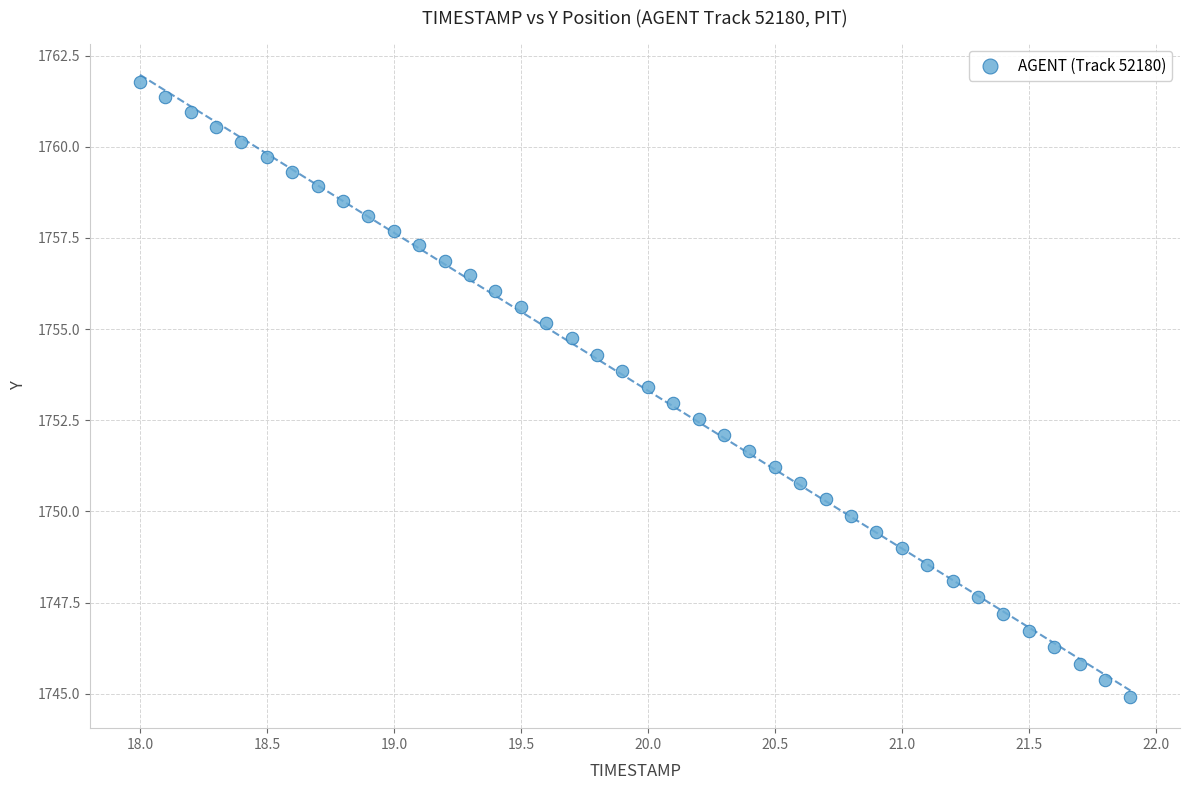

What is the range of X values (max minus min)?

3.9